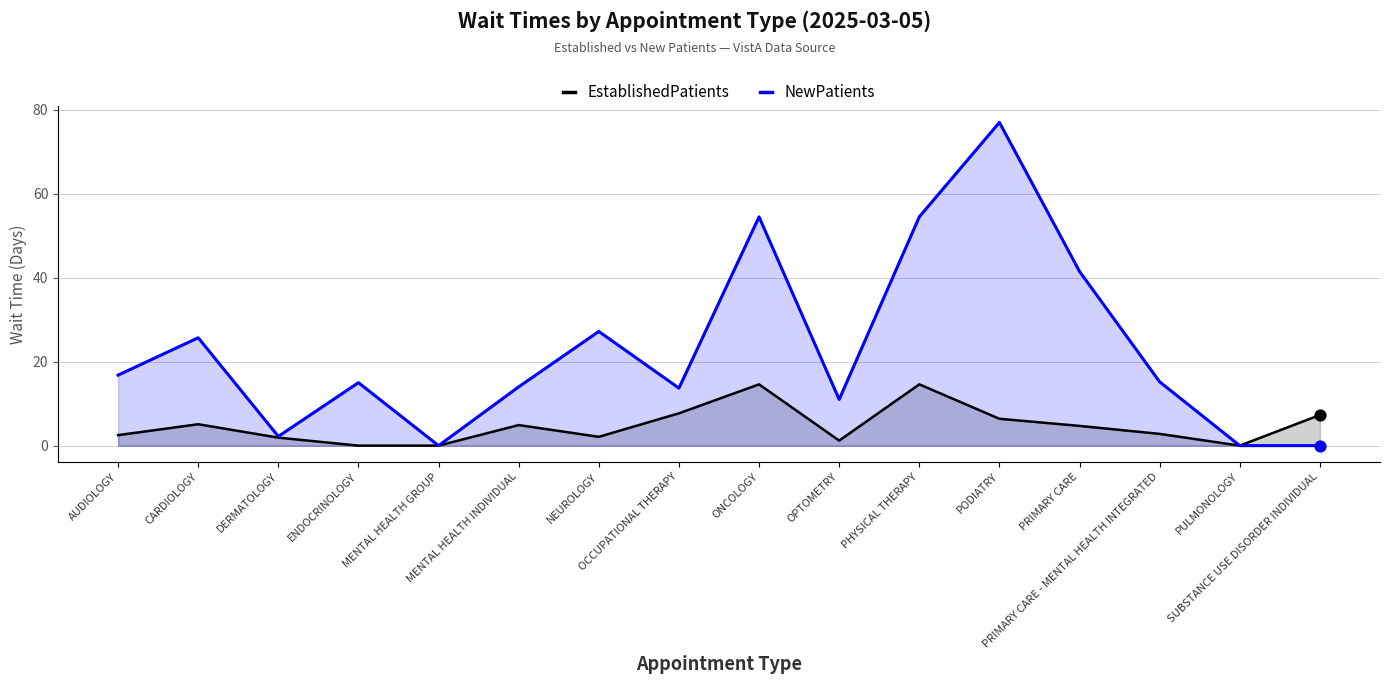

Which series has the widest spread of Y values?

NewPatients